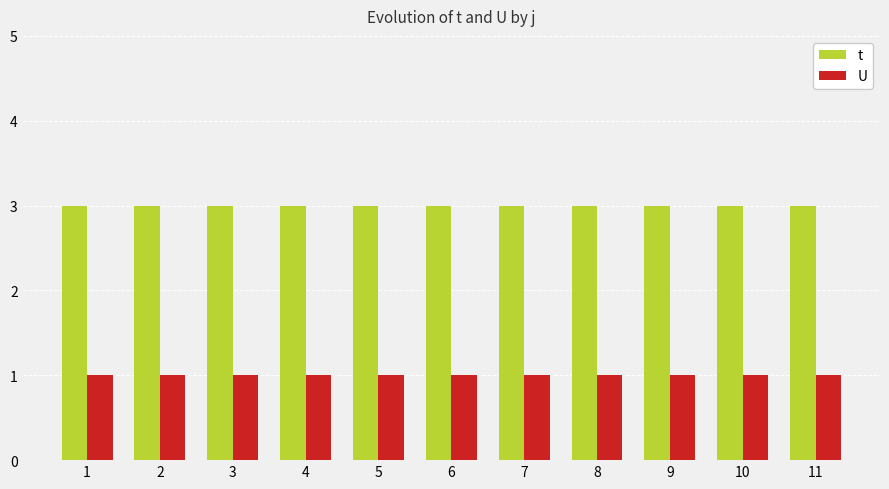

Is it true that t equals 4 at 3?

False